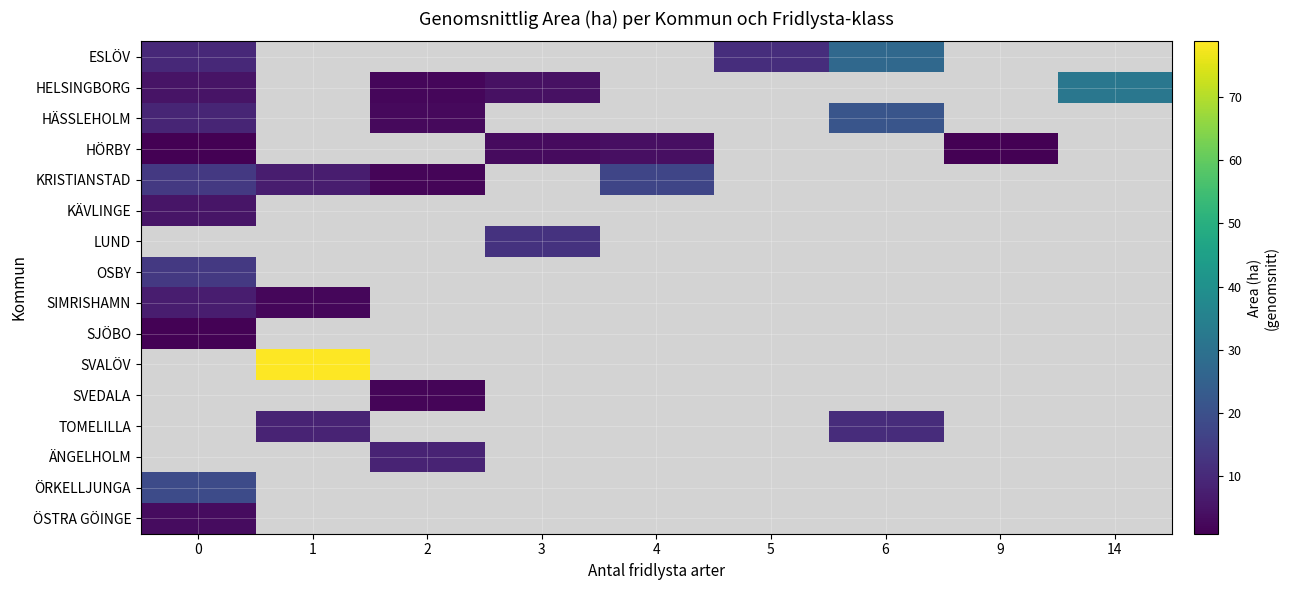

Which has a higher value, 1 or 4?

4